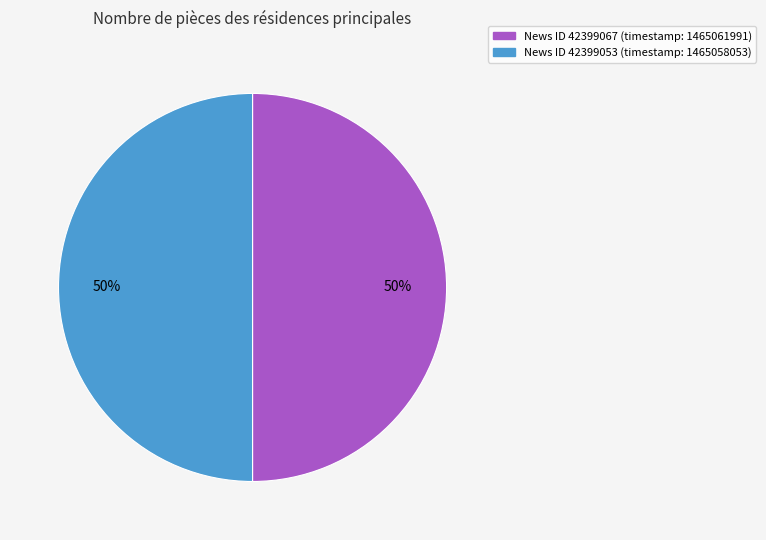

To the nearest percent, what is the average slice percentage?

50%